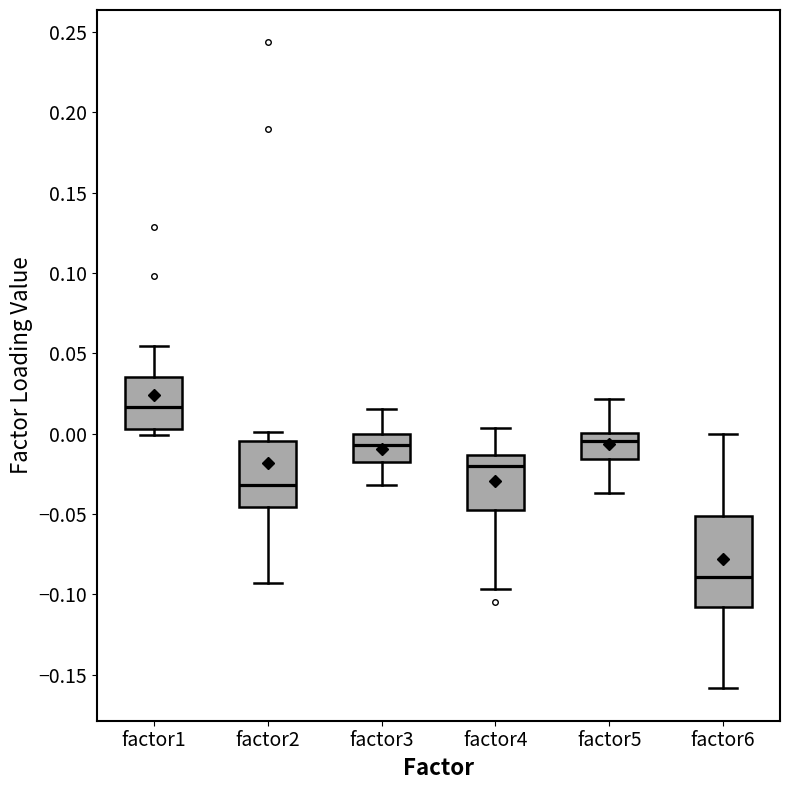

Where does the median line of the box for factor4 sit on the y-axis? The values are not printed on the chart, so give them approximately, as read against the axis.

-0.020